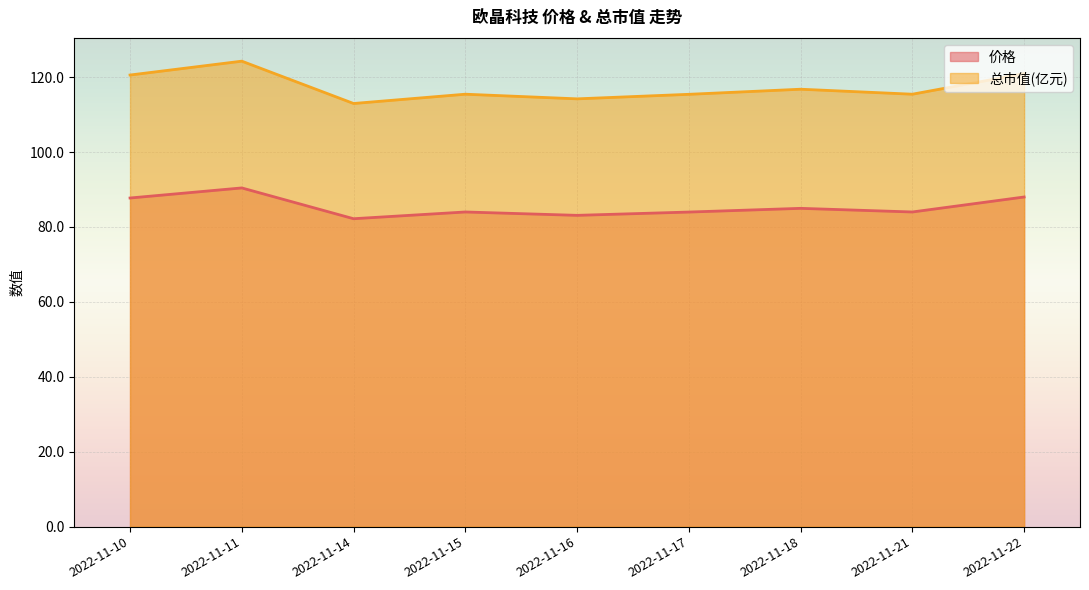

What is the maximum value shown in the chart?

124.3